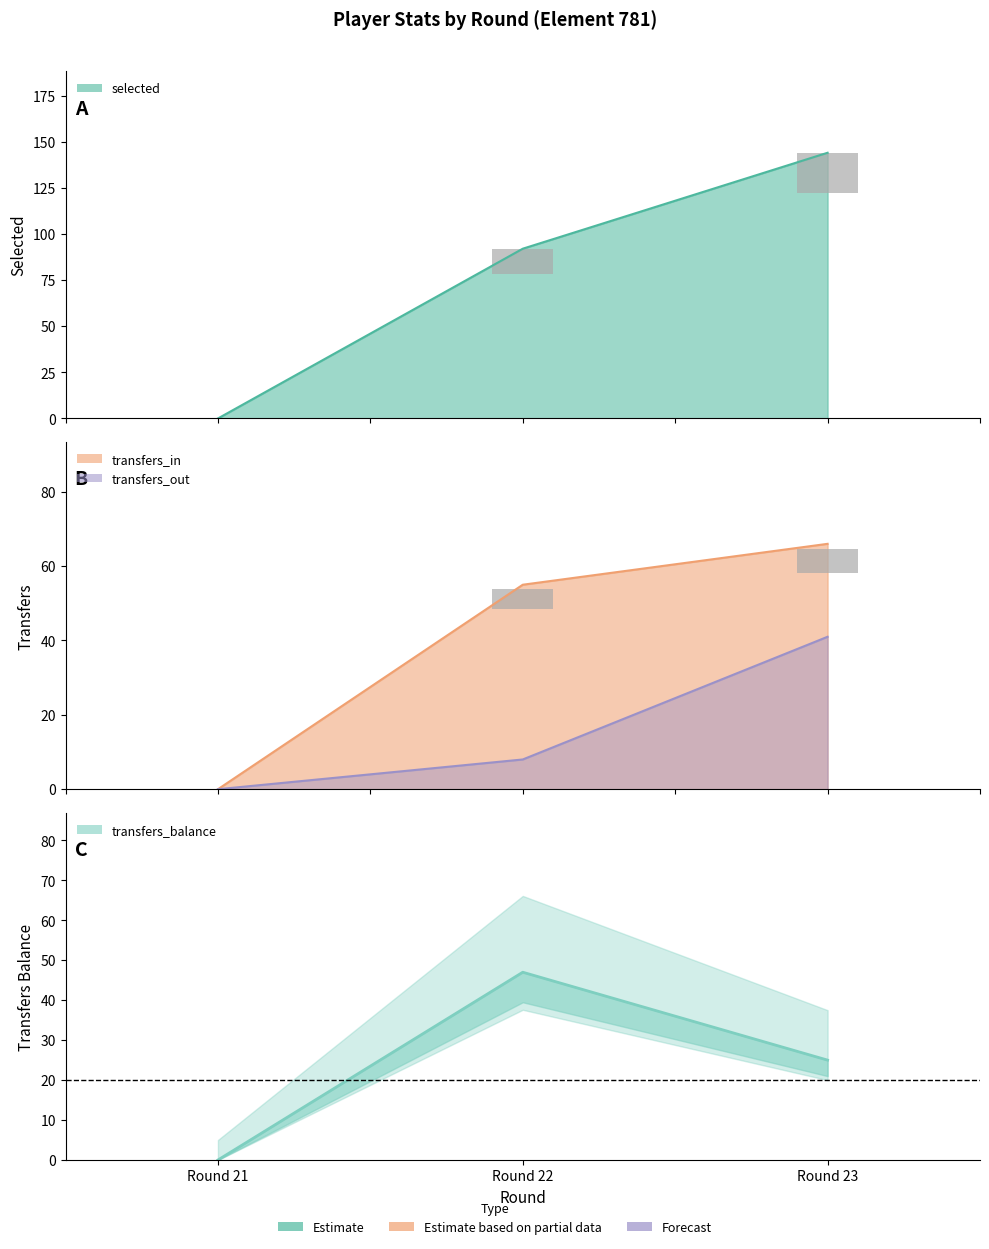

Are the bars grouped side by side (vs. stacked)?

Yes